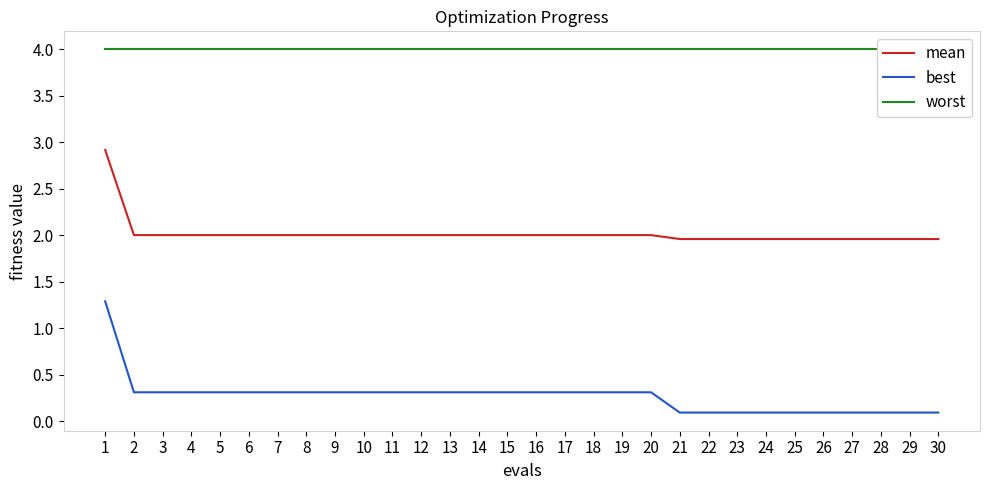

What is the average value of the best series?

0.3